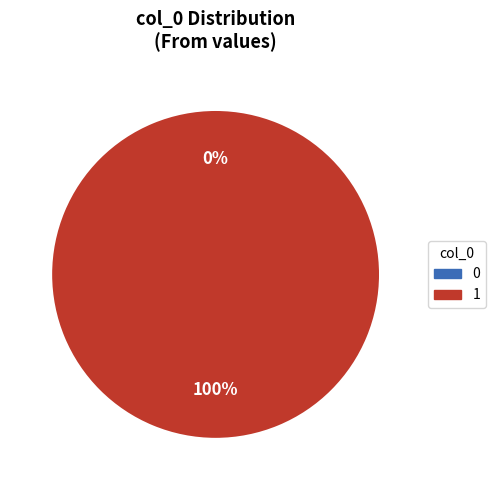

To the nearest percent, what is the difference between the 0 and 1 slice percentages?

100%